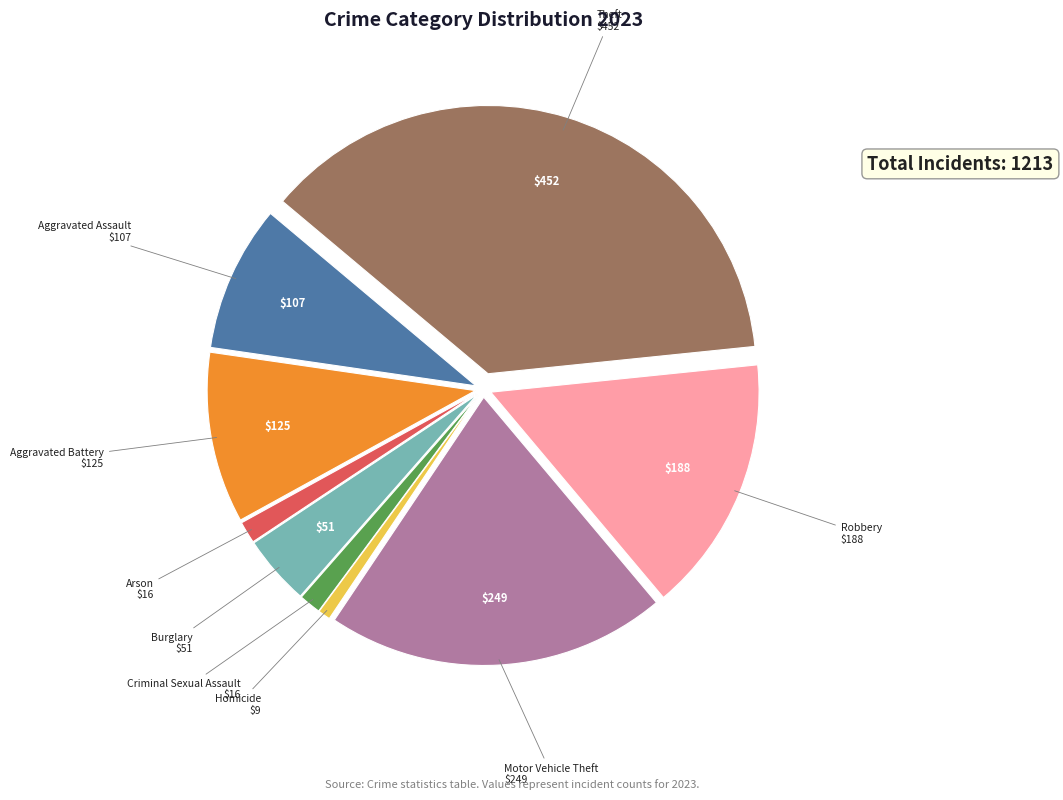

Which category has the biggest portion of the pie?

Theft